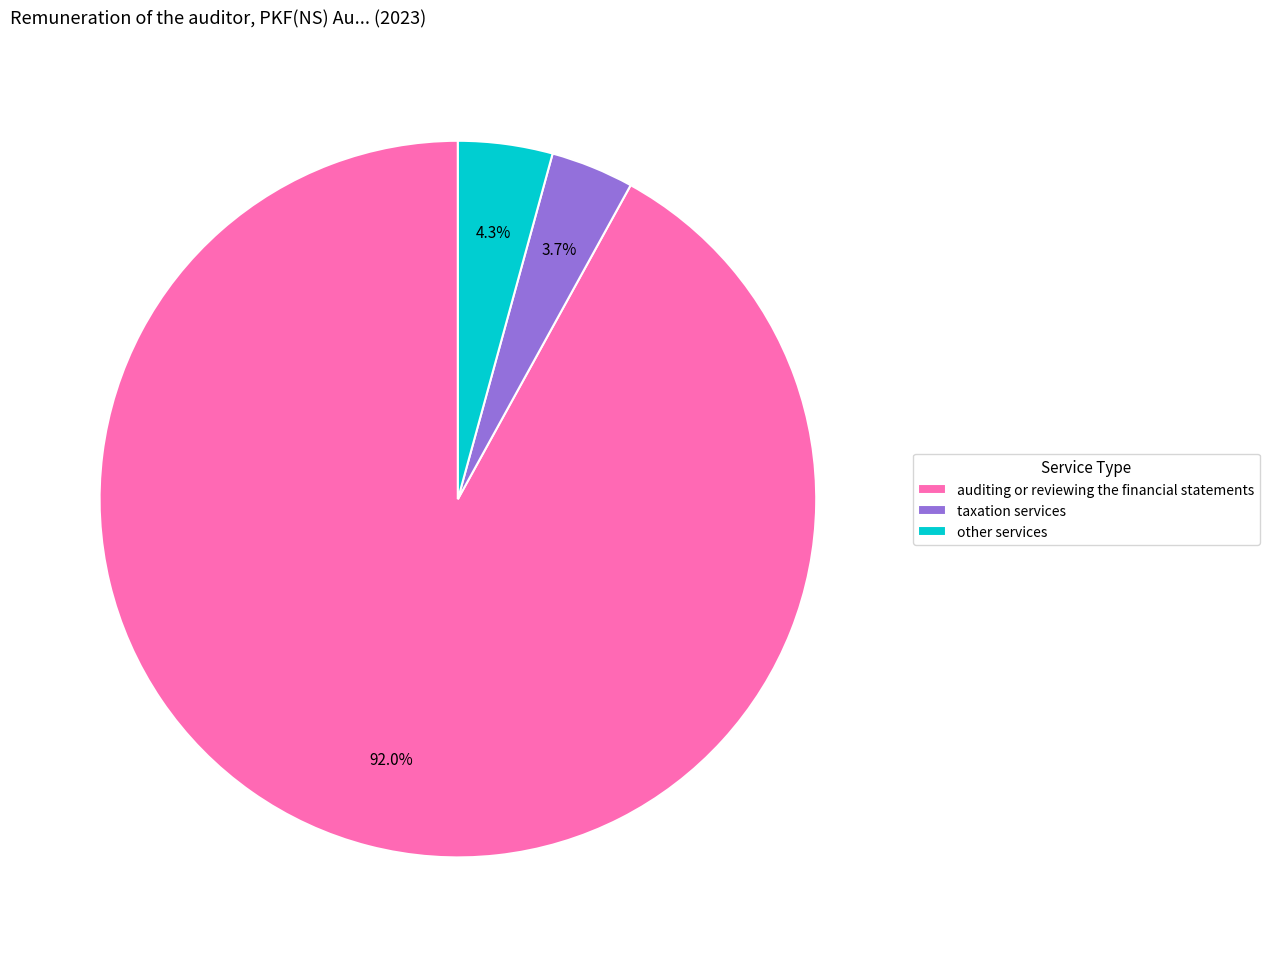

To the nearest percent, what is the combined percentage of other services and taxation services?

8%